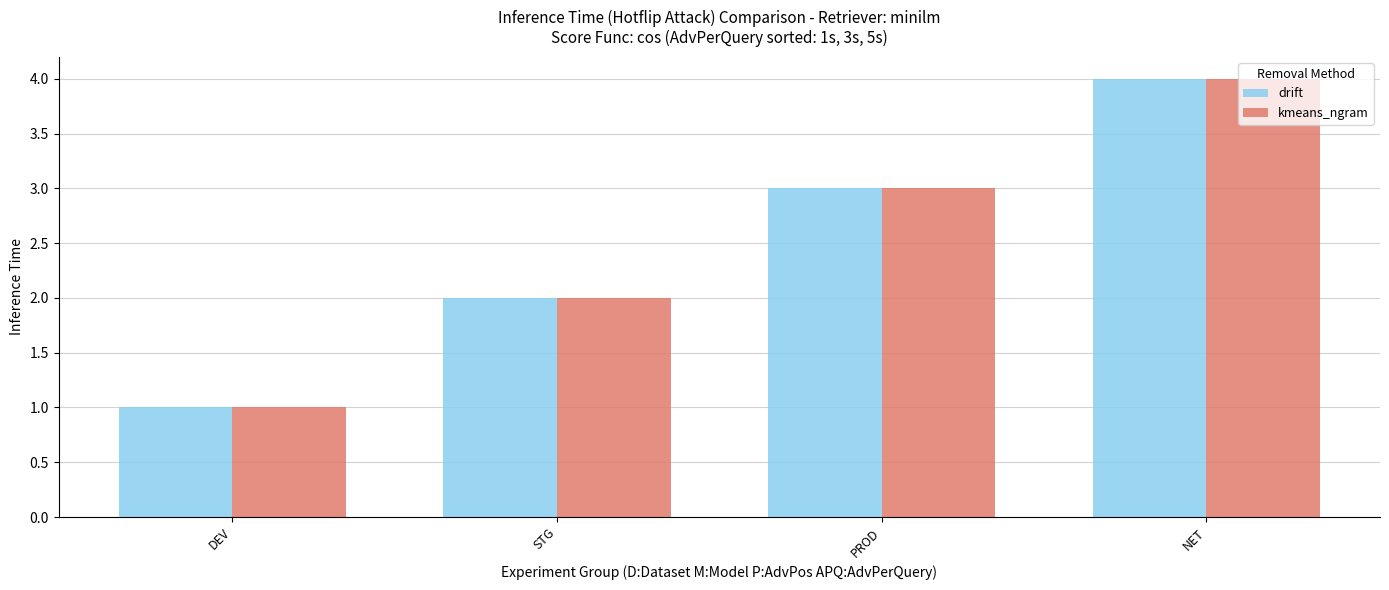

At which category is the sum across all series the highest?

NET